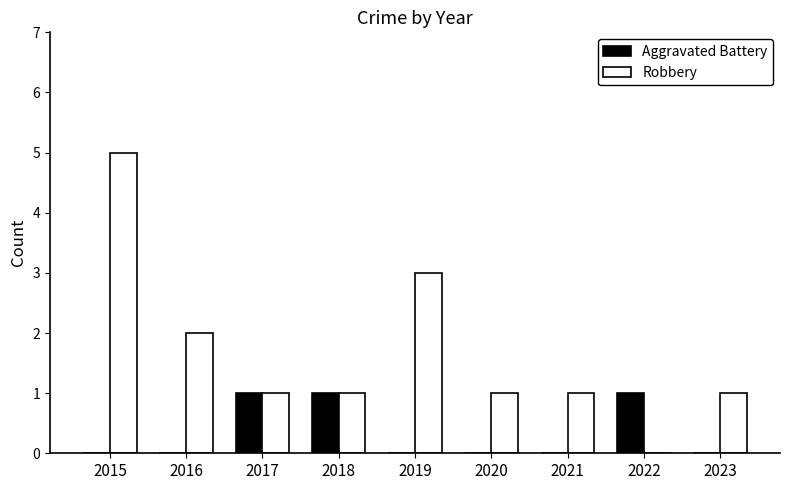

Is it true that Aggravated Battery equals 1 at 2021?

False